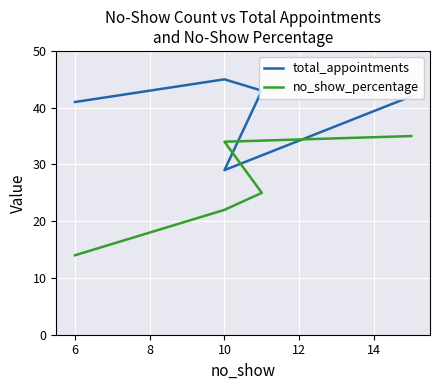

After their last crossing, which series has the higher values: total_appointments or no_show_percentage?

total_appointments